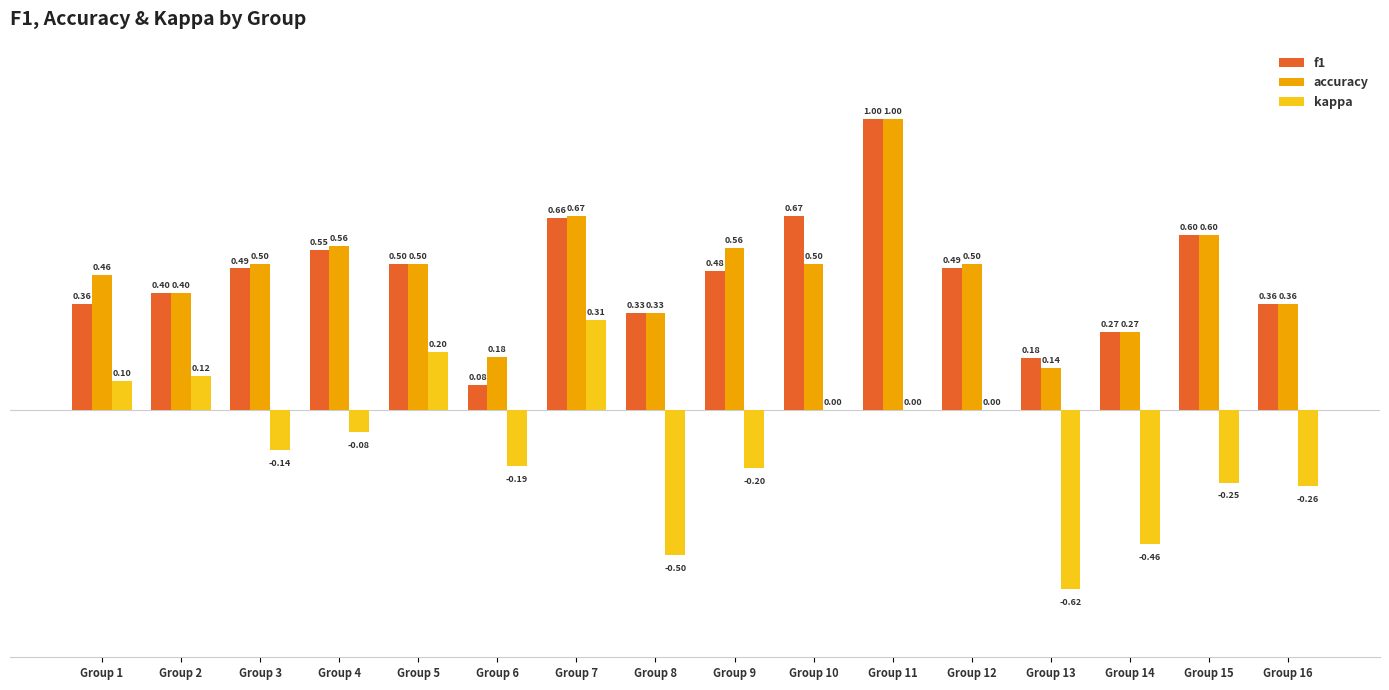

What is the sum of the f1 values at Group 9 and Group 7?

1.1